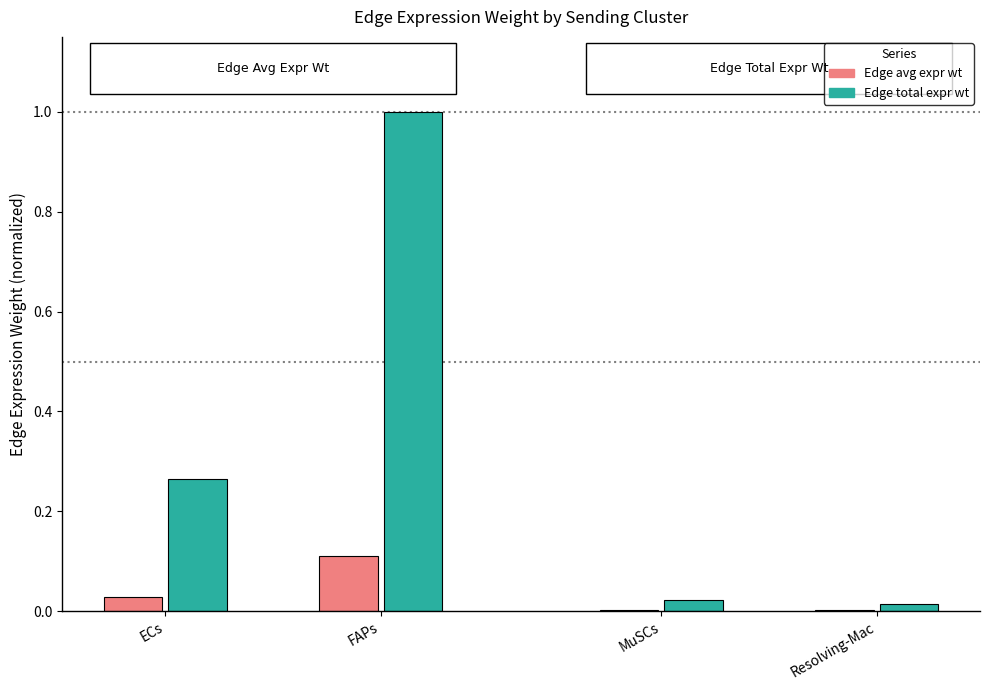

At which category is the sum across all series the highest?

FAPs